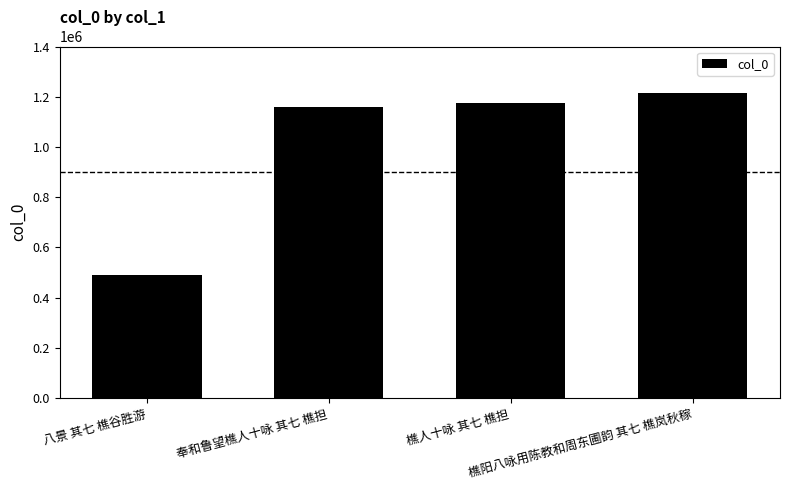

Reading left to right, transcribe all the data shown in this chart.

八景 其七 樵谷胜游=488926	奉和鲁望樵人十咏 其七 樵担=1158285	樵人十咏 其七 樵担=1176698	樵阳八咏用陈教和周东圃韵 其七 樵岚秋稼=1215767